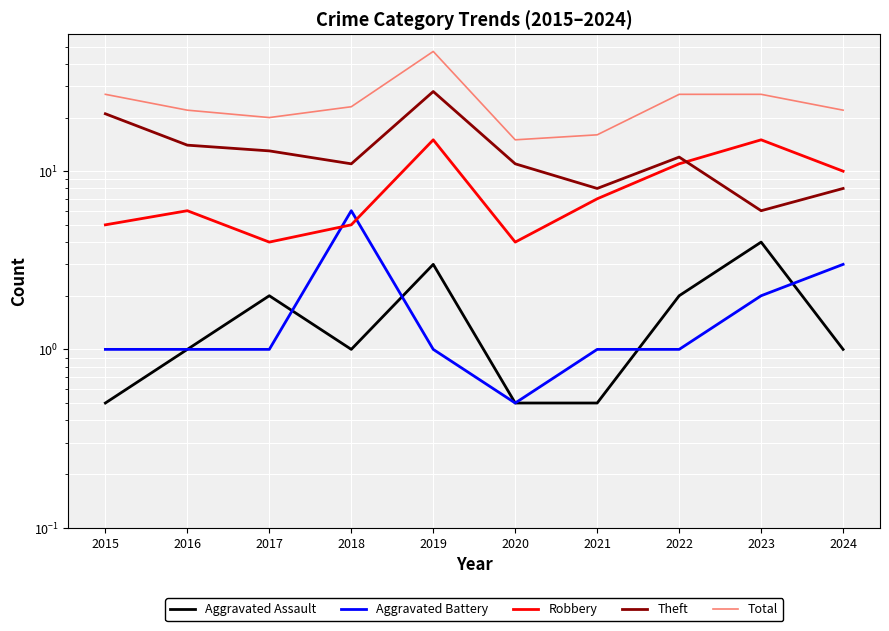

What is the total value across all series at 2015?

54.5